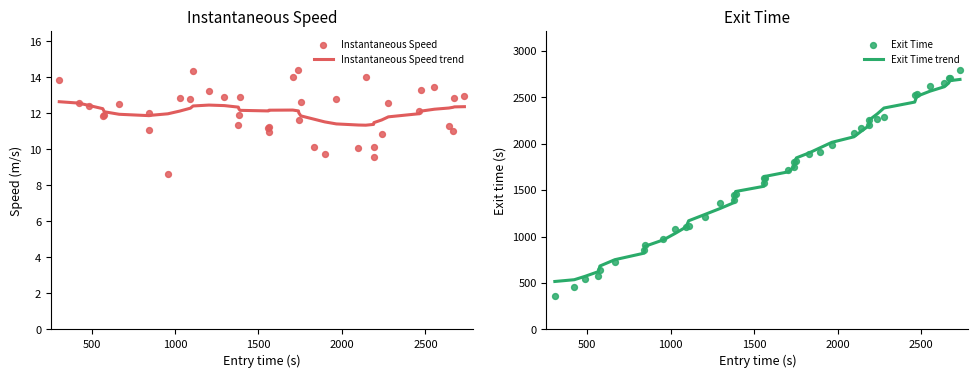

What is the lowest value of the Instantaneous Speed trend series?

11.3